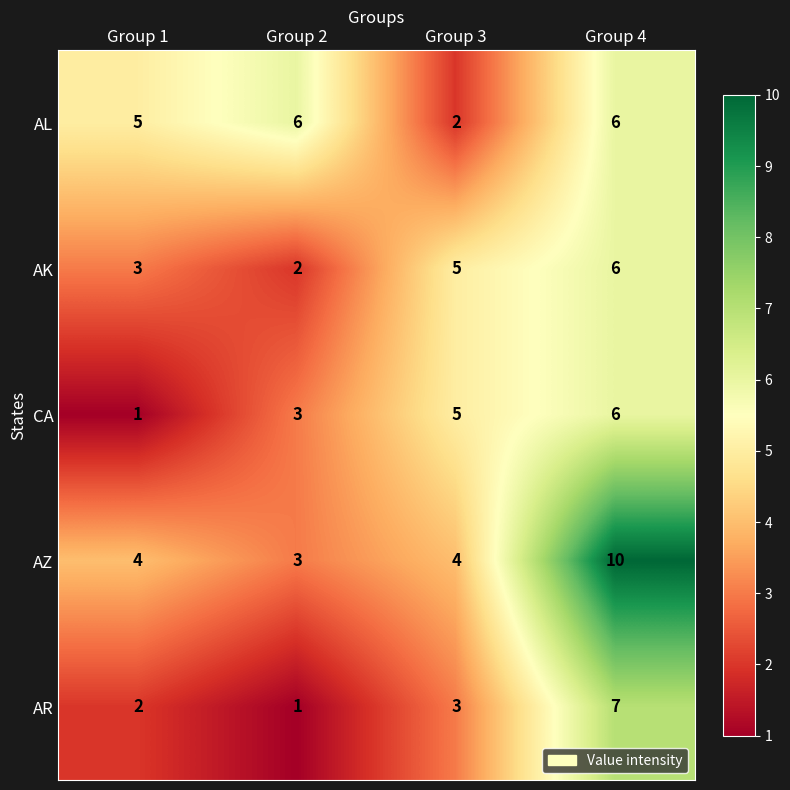

How many AR values are between 2 and 7?

3